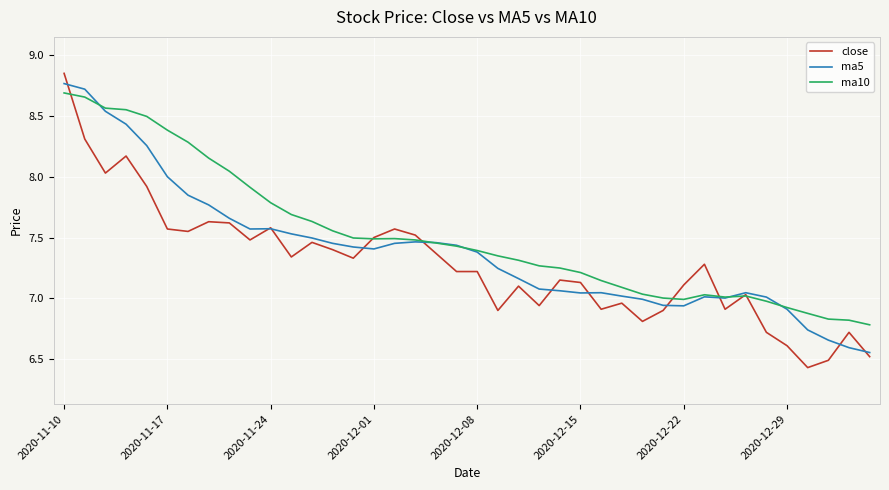

True or false: ma10 has more than 0 points higher than both neighbors.

True